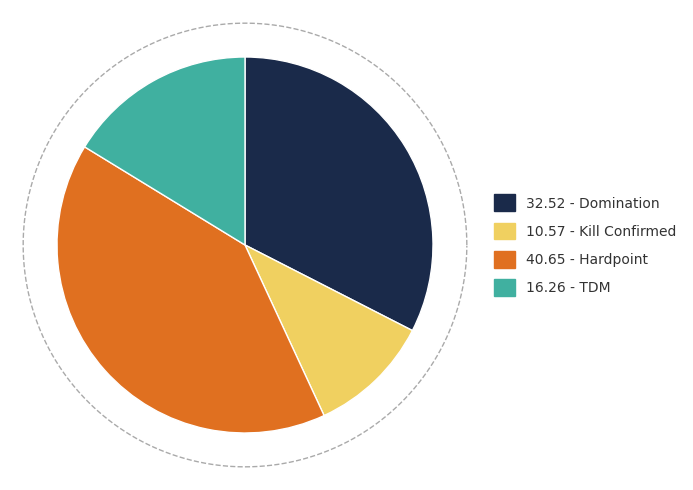

Rank the categories by value from highest to lowest.

Hardpoint, Domination, TDM, Kill Confirmed